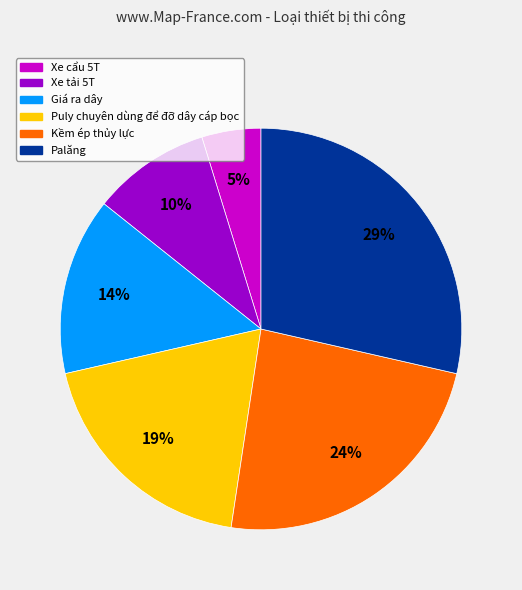

What is the smallest slice in the pie chart?

Xe cẩu 5T